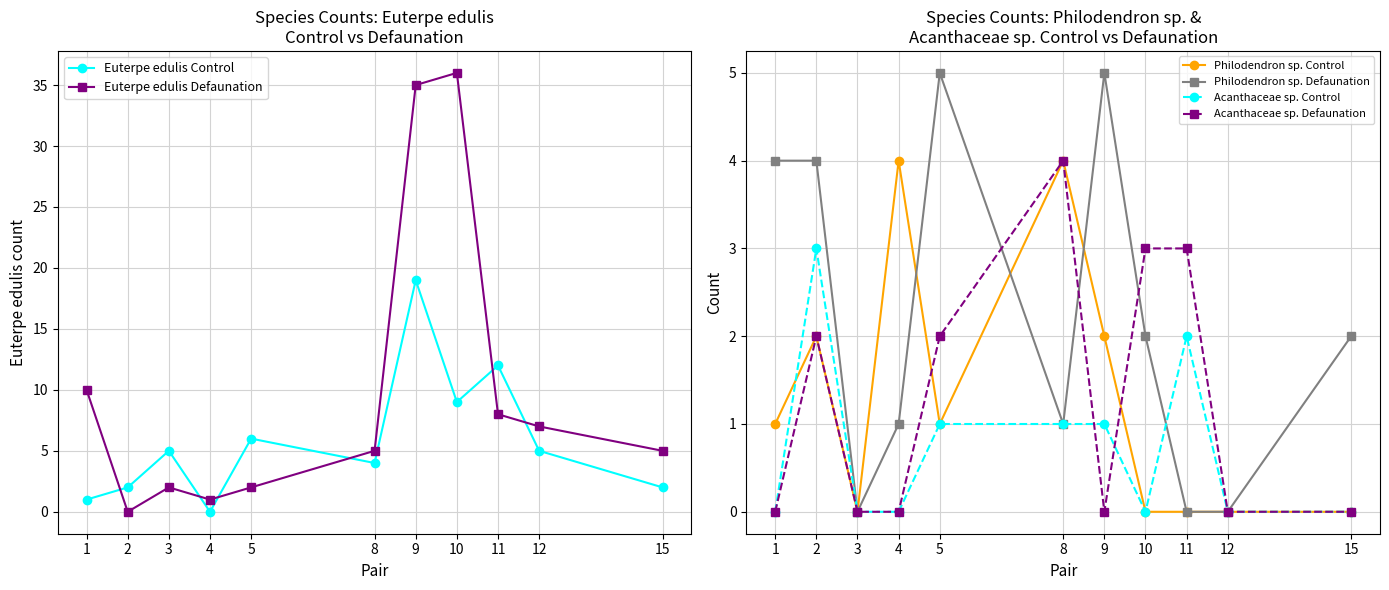

What are all the series names shown in the legend?

Euterpe edulis Control, Euterpe edulis Defaunation, Philodendron sp. Control, Philodendron sp. Defaunation, Acanthaceae sp. Control, Acanthaceae sp. Defaunation